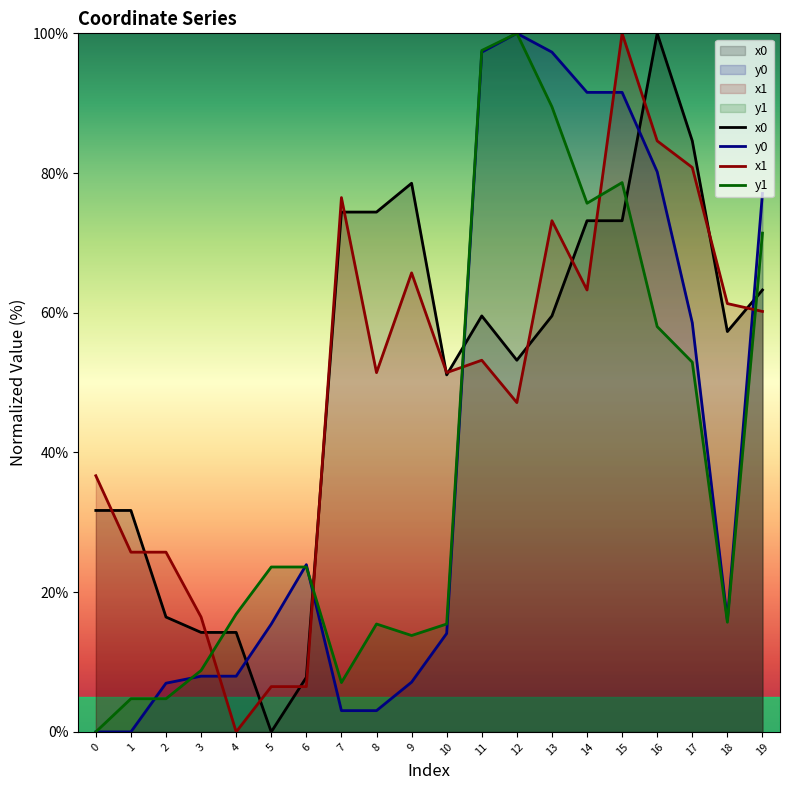

How many series are shown in this chart?

4